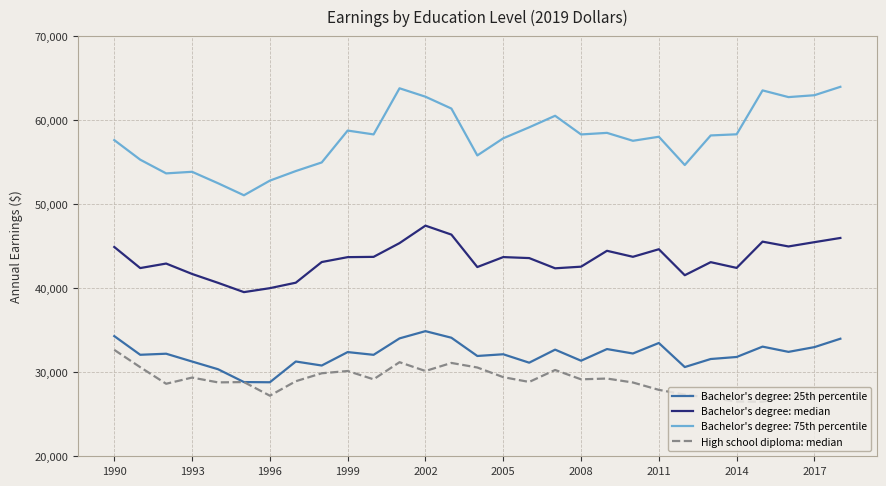

What is the maximum value shown in the chart?

64000